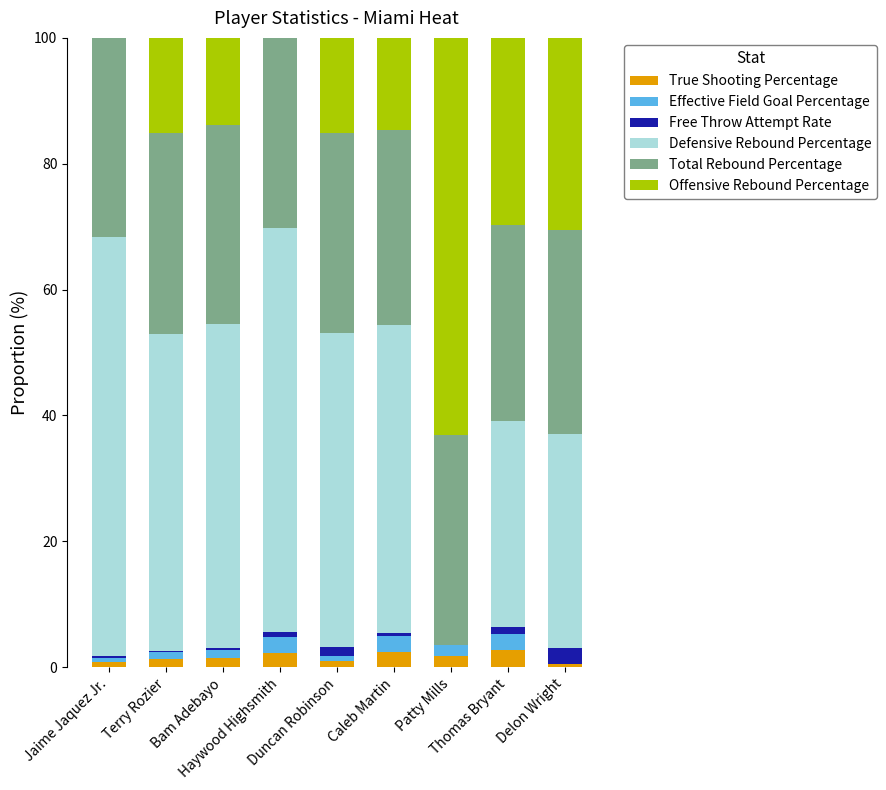

The Effective Field Goal Percentage series shows 1.5 at Thomas Bryant. True or false?

False